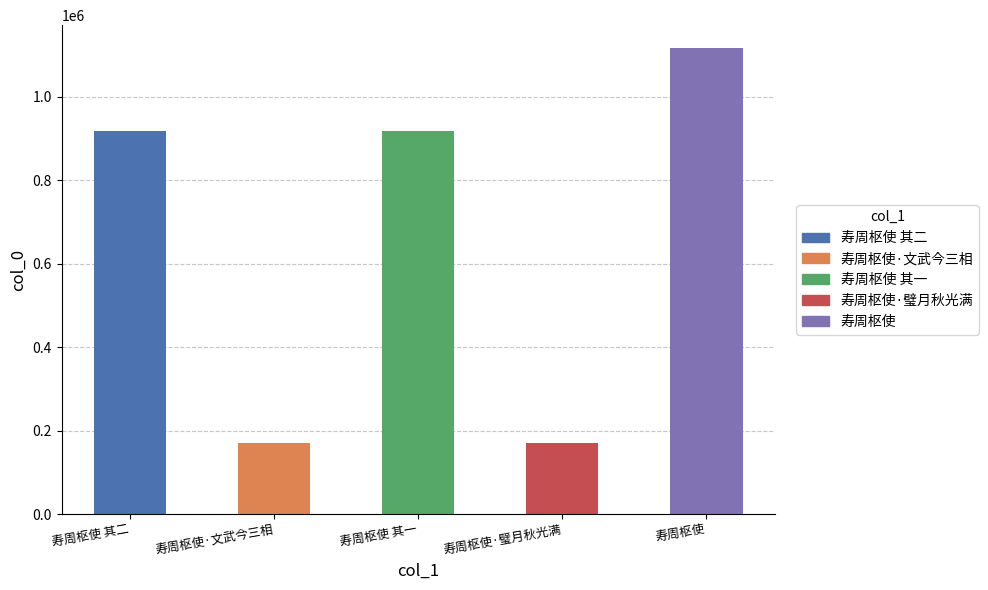

What is the difference between the second highest and second lowest values?

745823